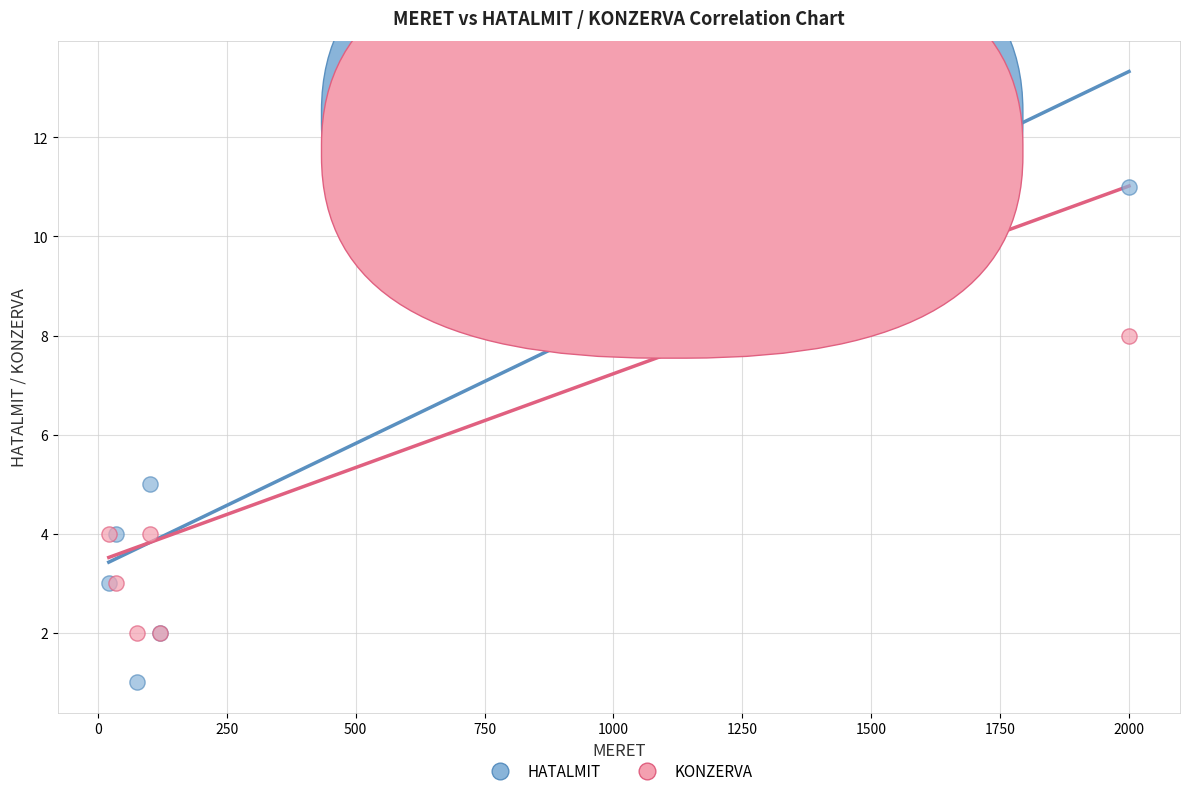

Which series has the largest Y range (max minus min)?

HATALMIT